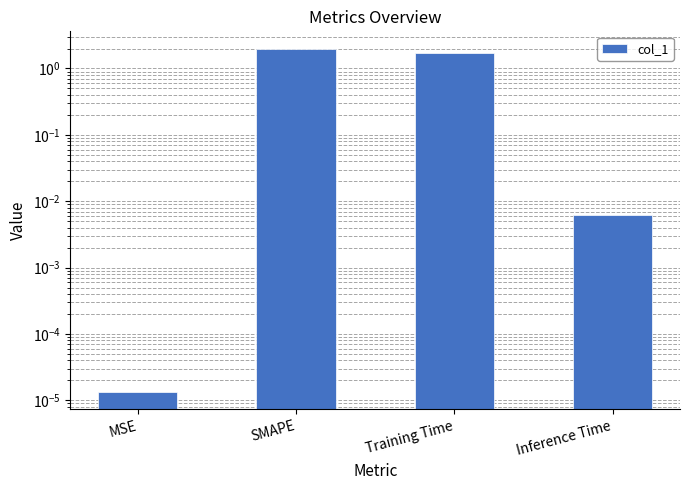

Rank the categories by value from highest to lowest.

SMAPE, Training Time, Inference Time, MSE